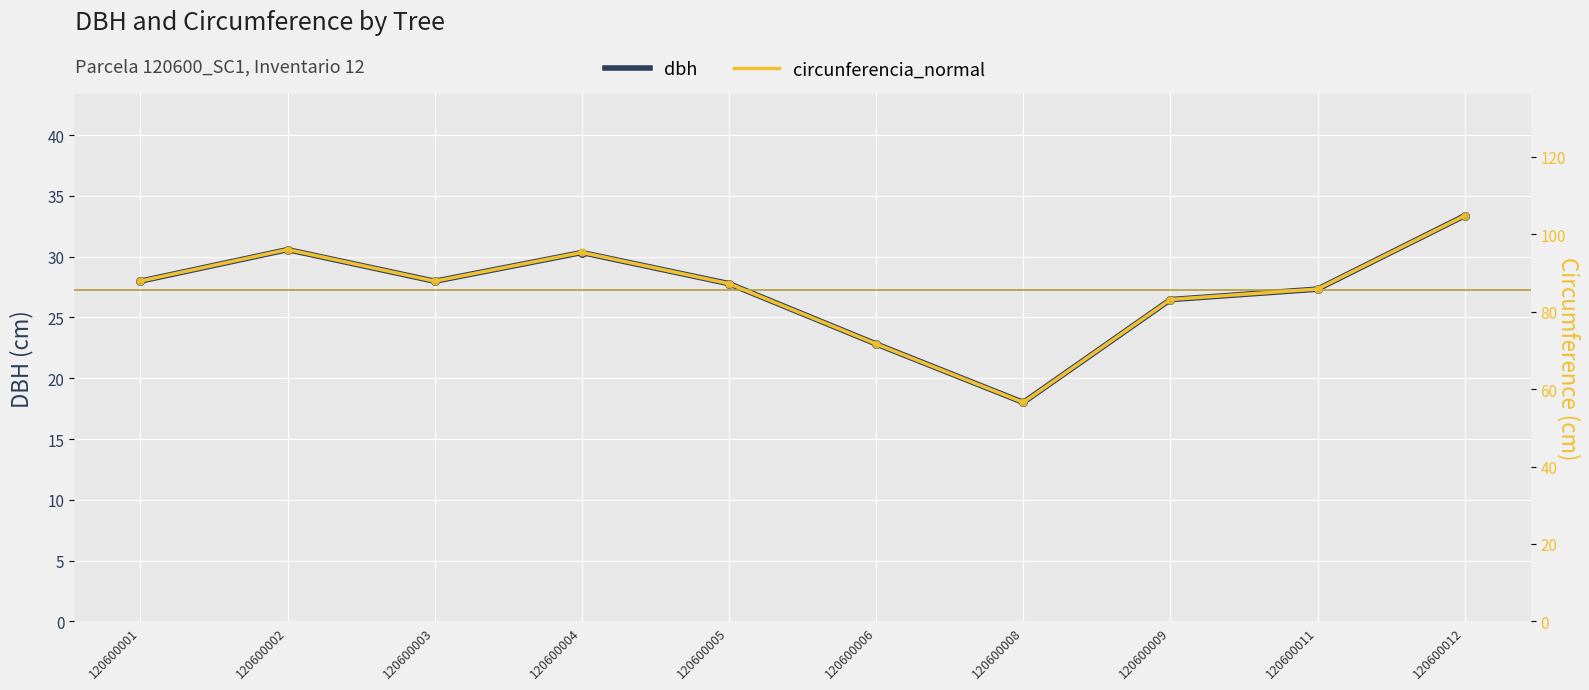

Is the value of circunferencia_normal at 120600009 greater than the value of dbh at 120600003?

Yes